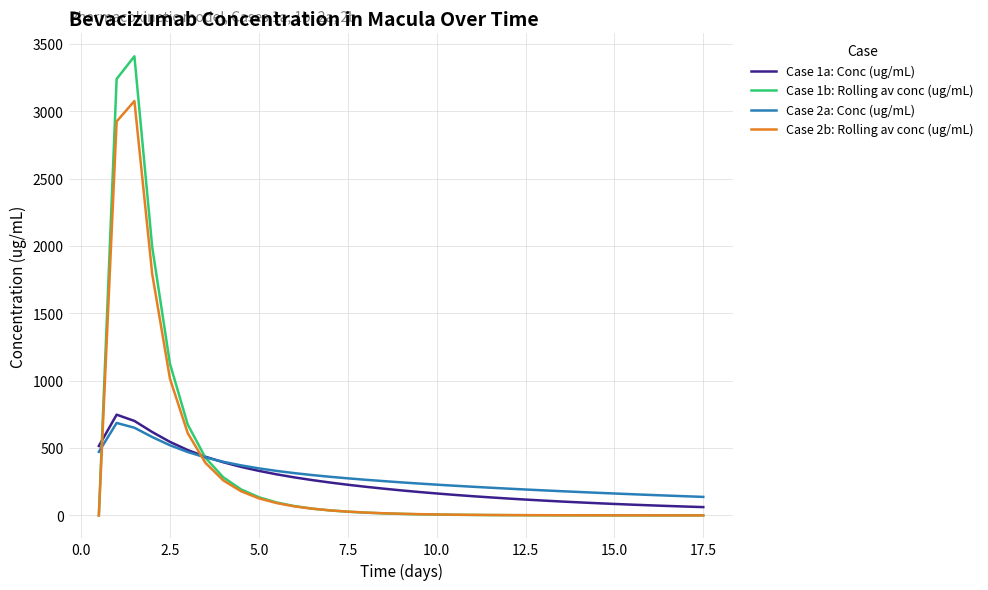

Which series ends up on top after the final intersection of Case 2b: Rolling av conc (ug/mL) and Case 2a: Conc (ug/mL)?

Case 2a: Conc (ug/mL)